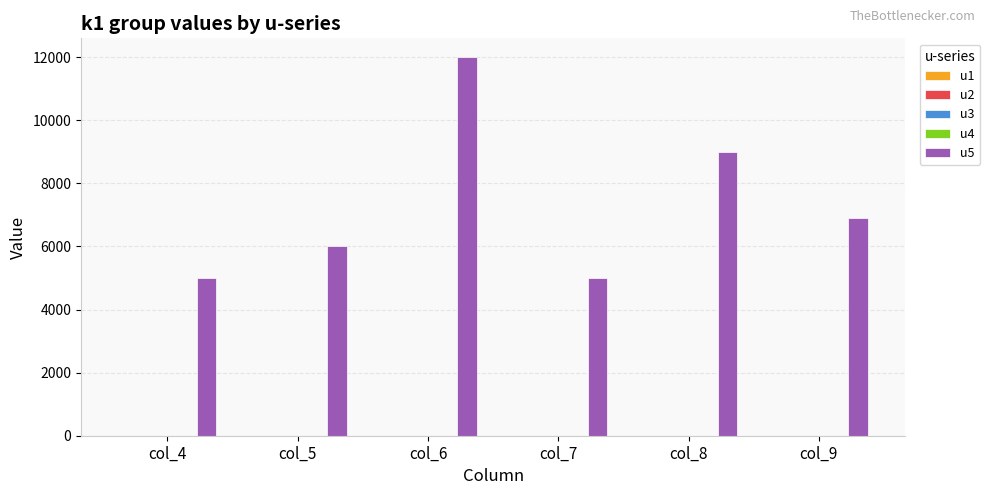

What is the value of the 4th bar from the left?

5000